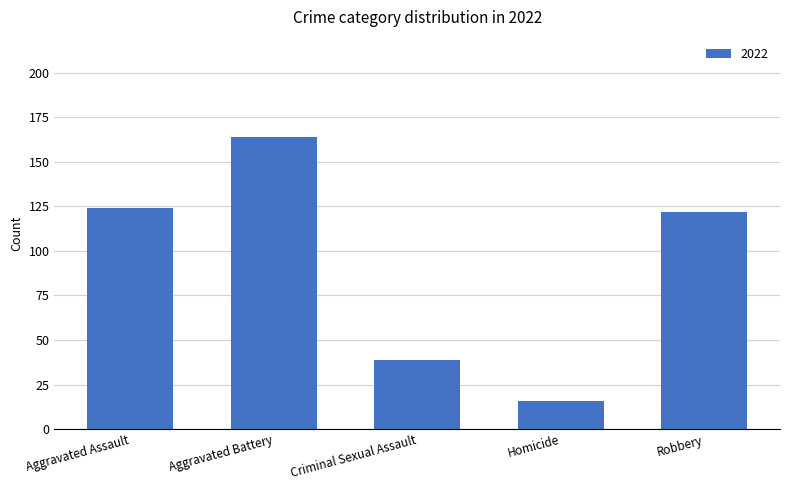

What value does the data have at Criminal Sexual Assault, to the nearest 10?

40